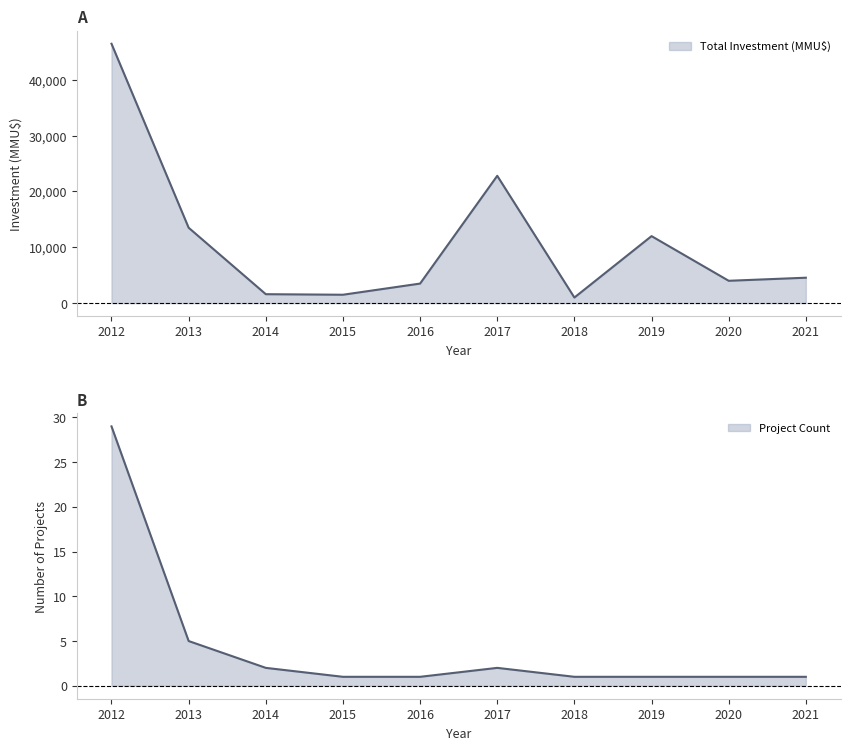

At which category does the chart reach its peak across all series?

2012